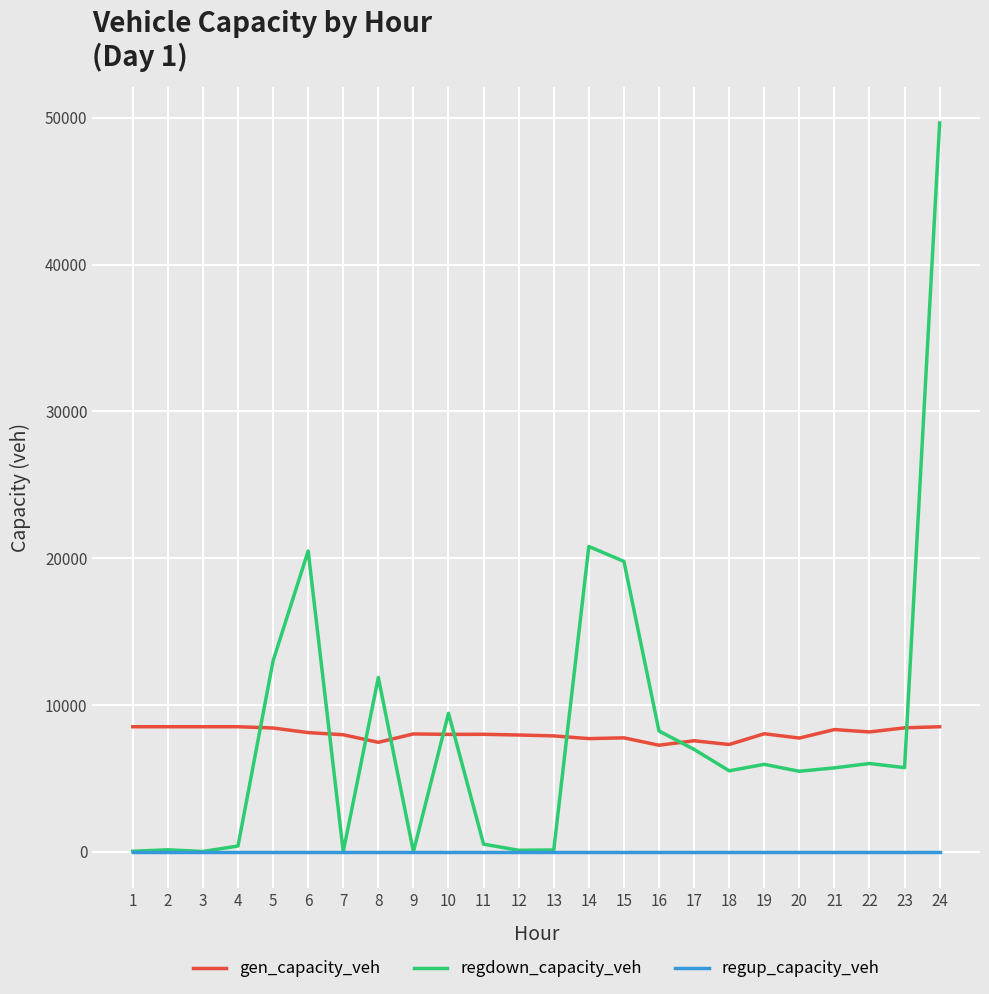

List the series in order of their peak value, lowest first.

regup_capacity_veh, gen_capacity_veh, regdown_capacity_veh